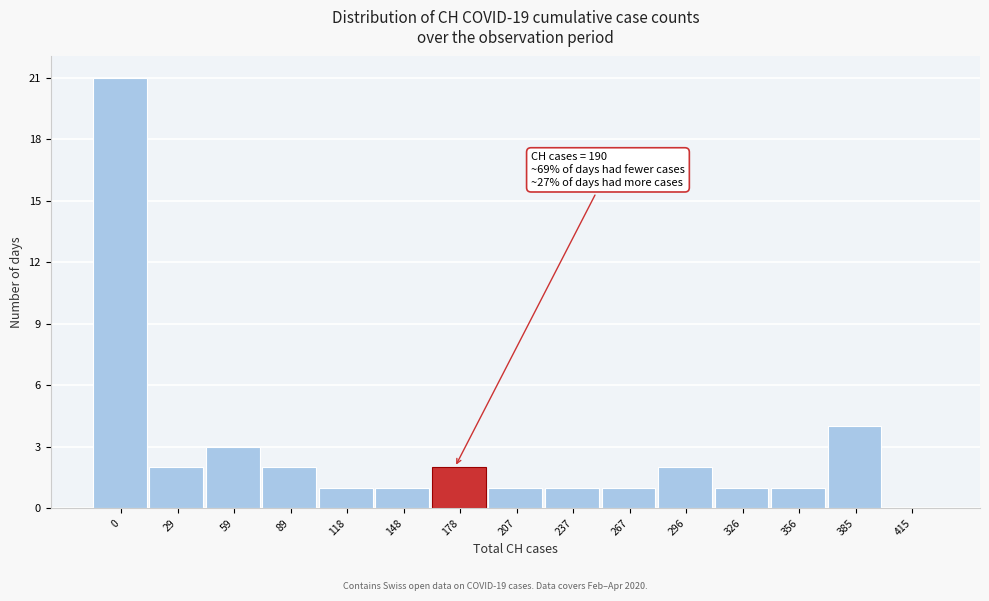

Reading left to right, what are all the values shown in this chart?

0=21	29=2	59=3	89=2	118=1	148=1	178=2	207=1	237=1	267=1	296=2	326=1	356=1	385=4	415=0